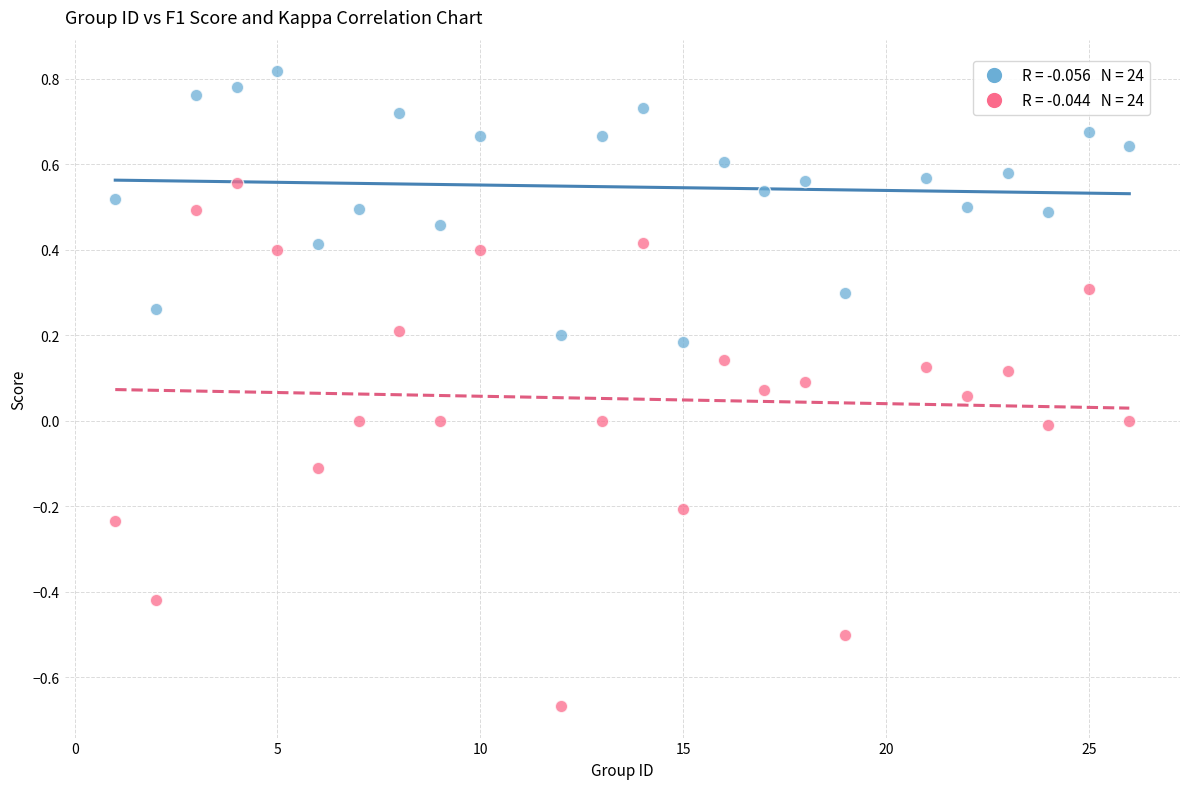

Across all data points, what is the range of X values (max minus min)?

25.0